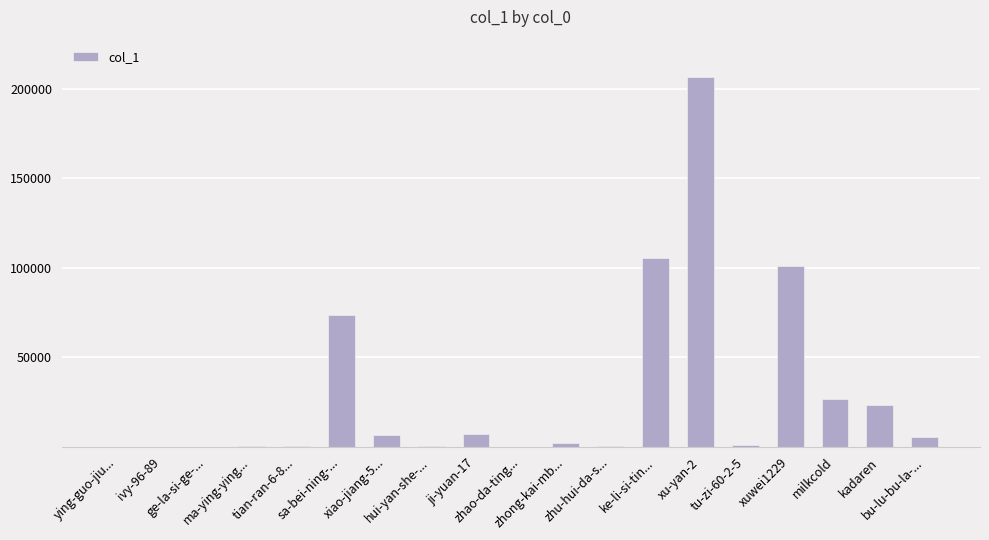

What is the sum of all values?

561216